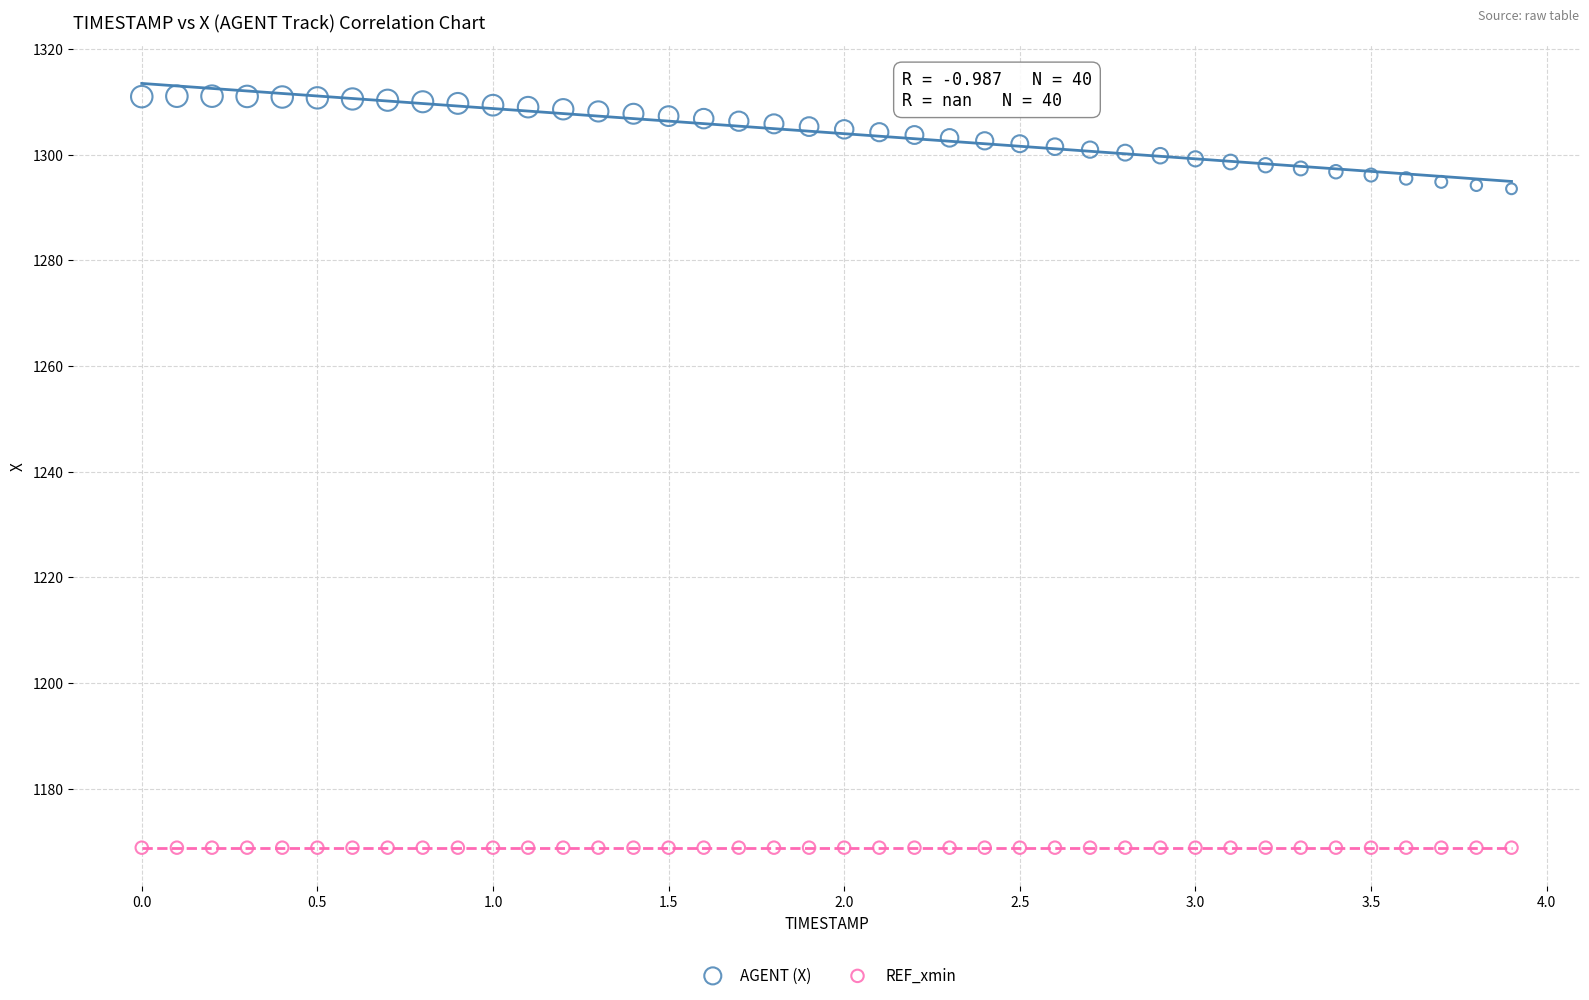

Which series reaches the minimum Y coordinate?

REF_xmin